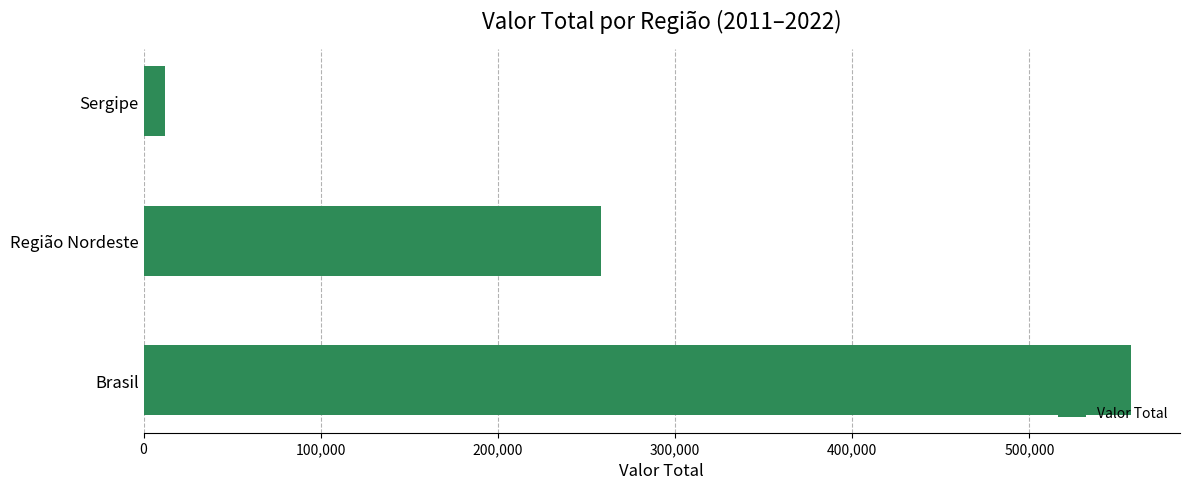

What is the ratio of the value at Brasil to the value at Sergipe?

45.5